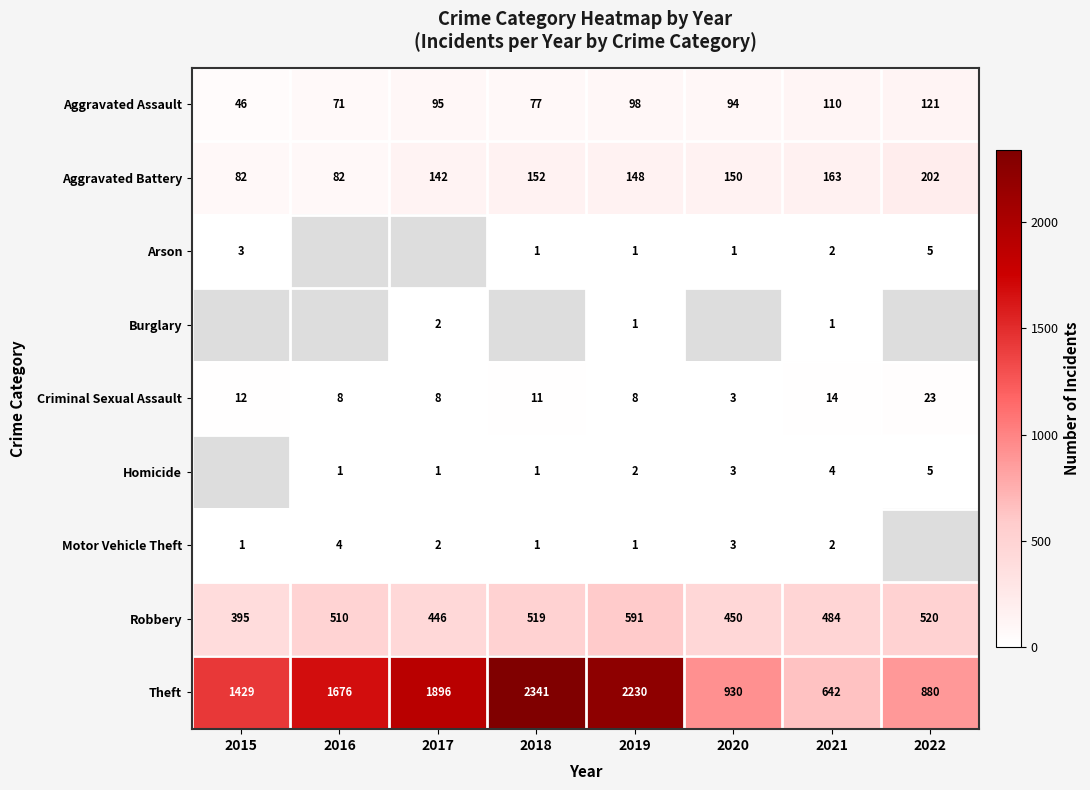

What is the sum of all Robbery values?

3915